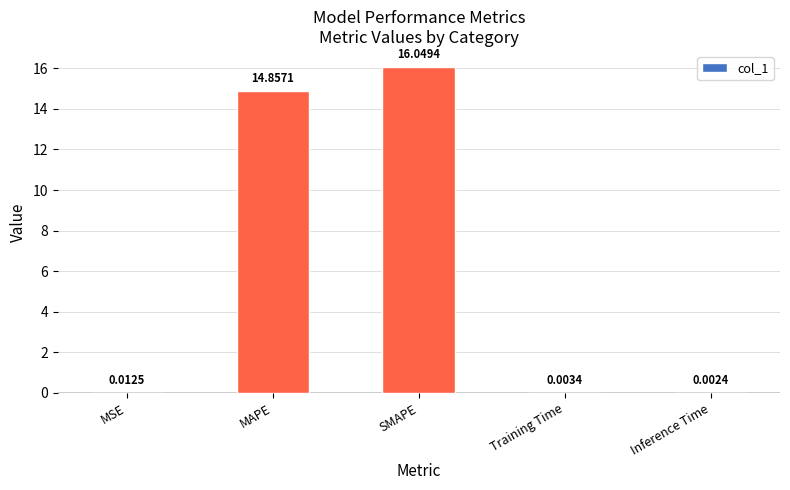

Between SMAPE and MSE, which is larger?

SMAPE